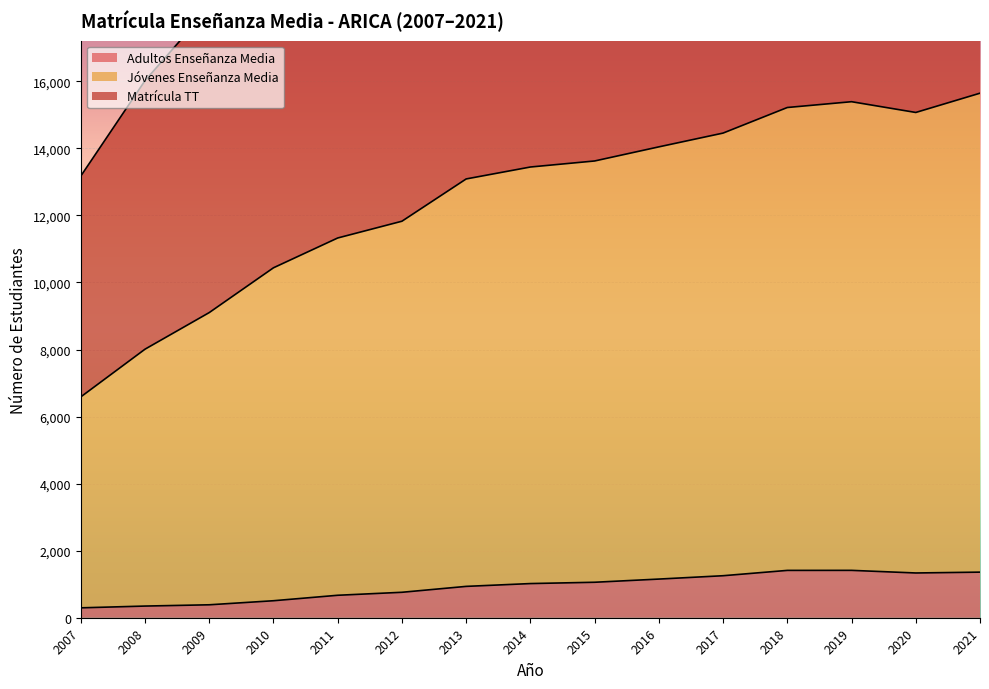

How many interior local valleys does the Jóvenes Enseñanza Media series have?

1